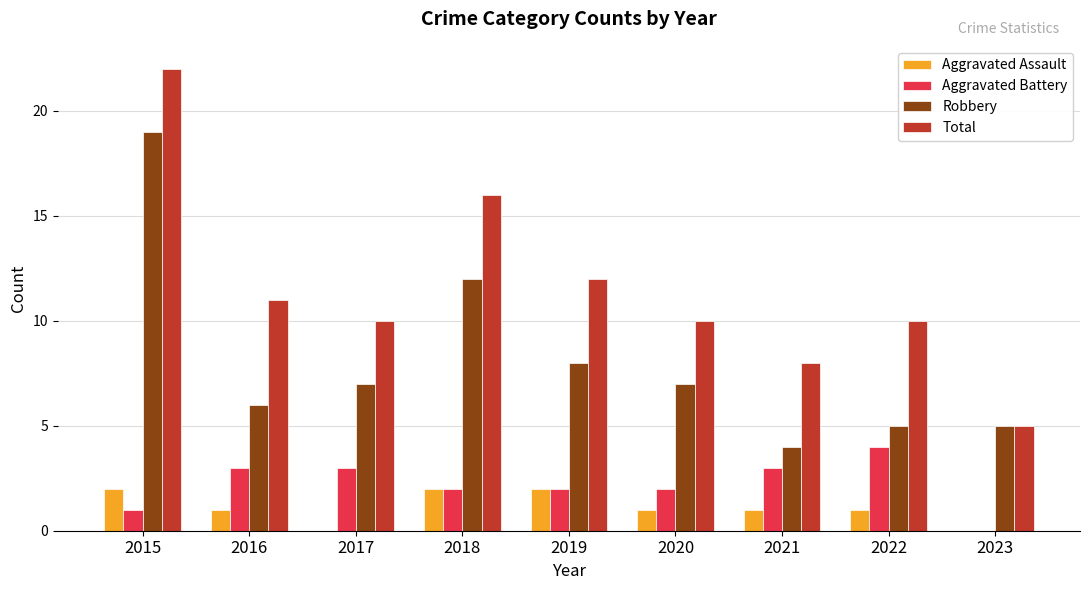

What are all the series names shown in the legend?

Aggravated Assault, Aggravated Battery, Robbery, Total